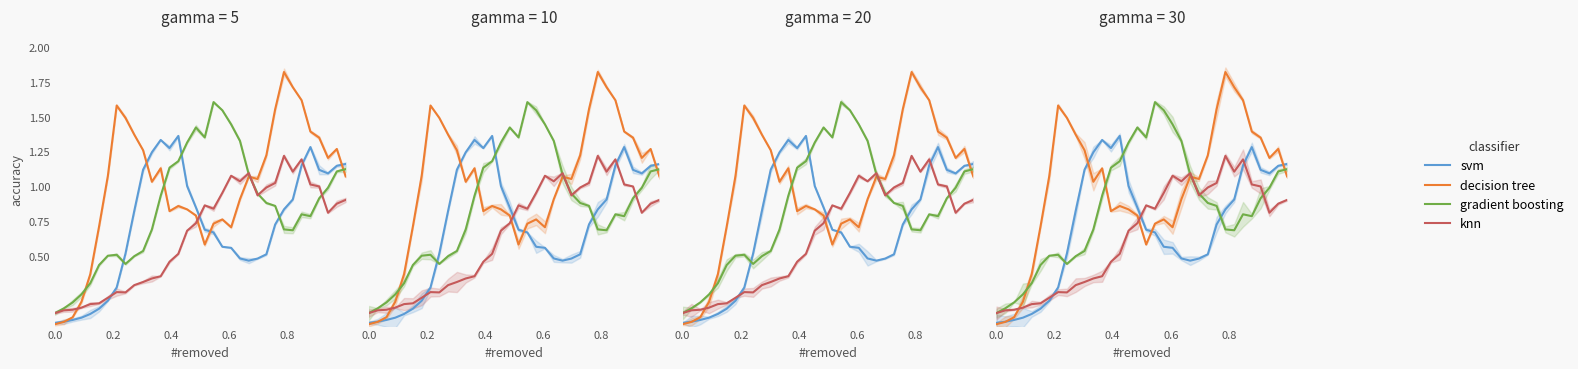

How many distinct data groups are displayed?

4